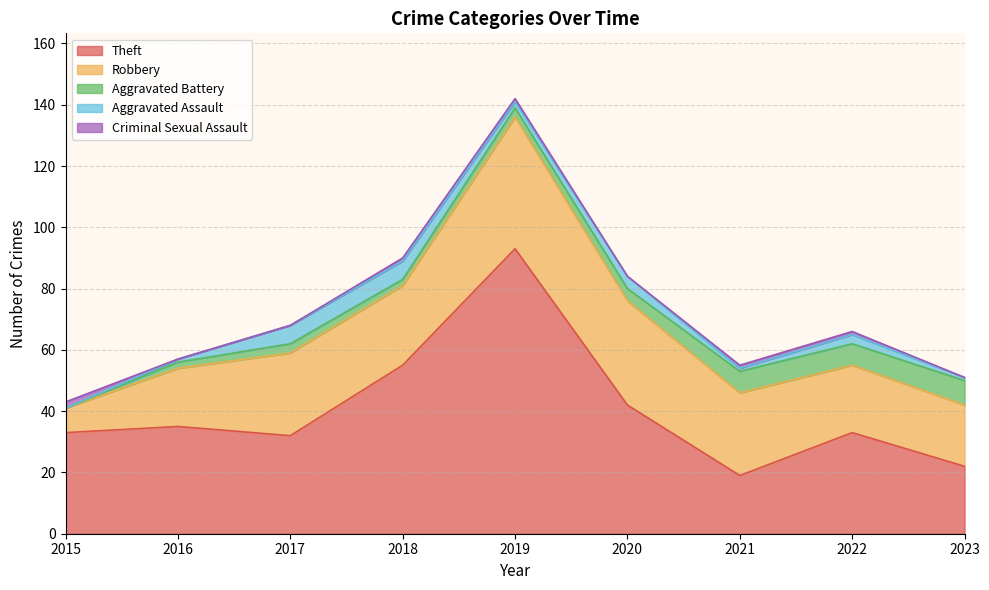

The Criminal Sexual Assault series shows 1 at 2019. True or false?

True